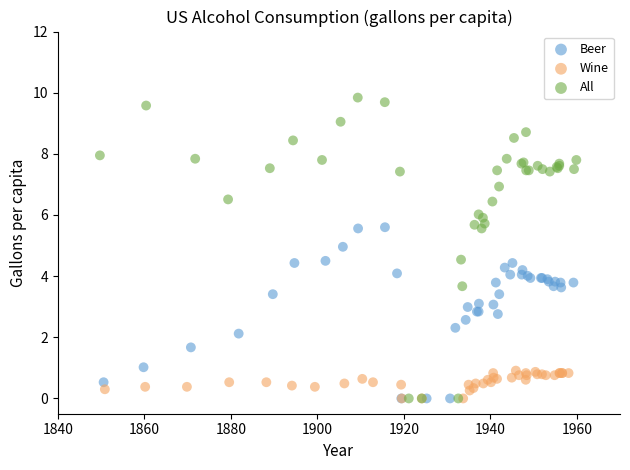

Which series has the widest spread of Y values?

All